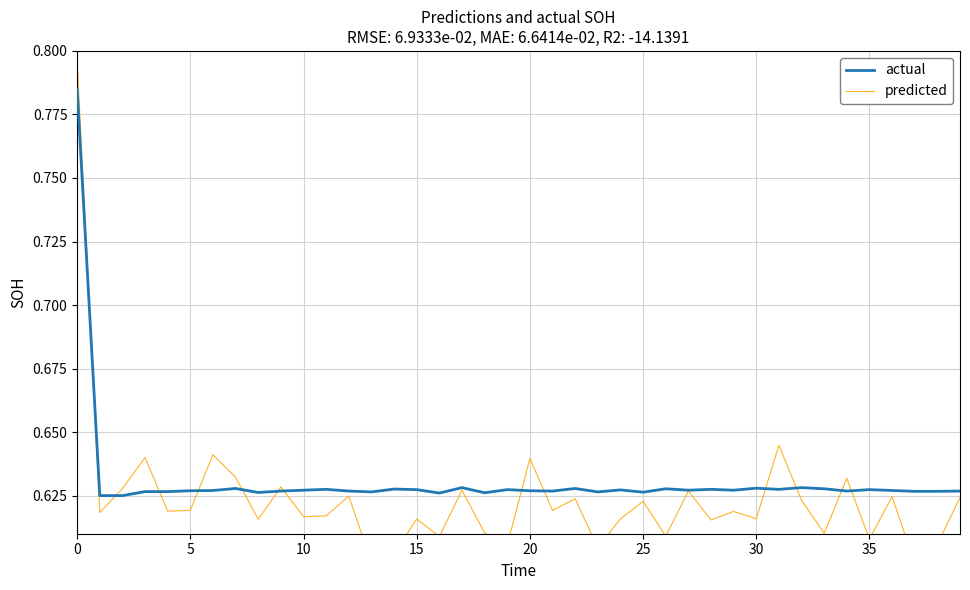

After their last crossing, which series has the higher values: actual or predicted?

actual